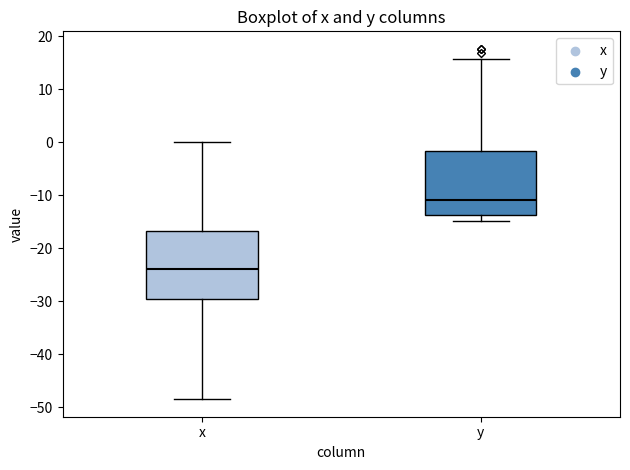

Reading left to right, read every box against the y-axis: the position of its median line, the range the box covers, and the ends of its whiskers. The values are not printed on the chart, so give them approximately, as read against the axis.

x: median -24, box -30 to -17, whiskers -48 to 0
y: median -11, box -14 to -2, whiskers -15 to 16